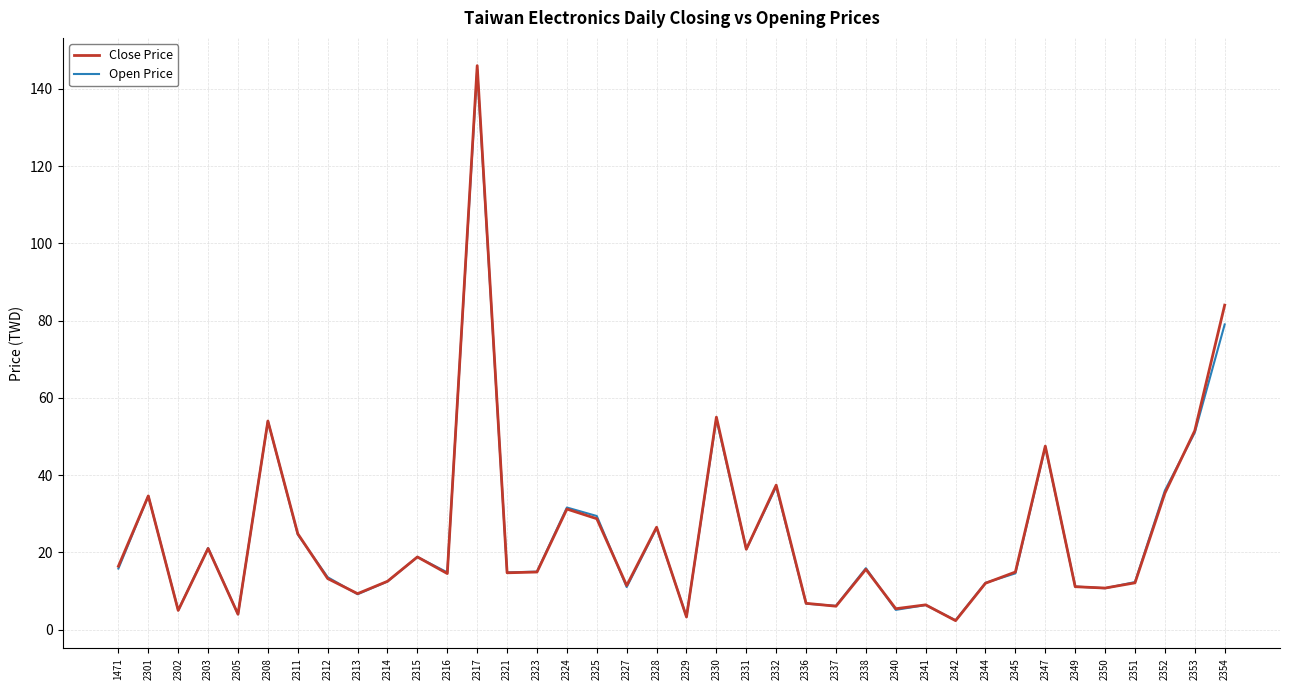

What value does the Close Price series have at 2351?

12.1